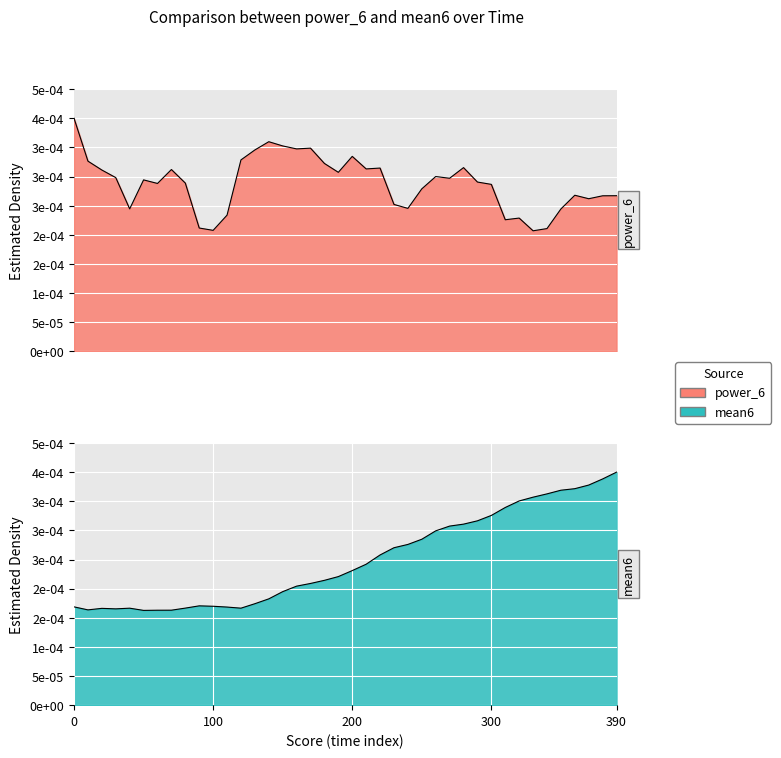

Is the value of power_6 at mean6 greater than the value of mean6 at 20?

Yes